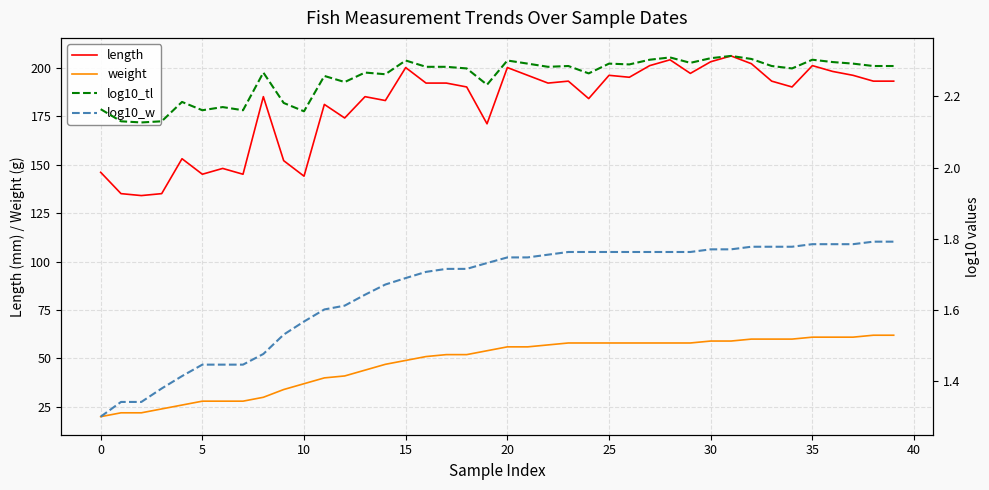

Which series changed the most between 12 and 27?

length